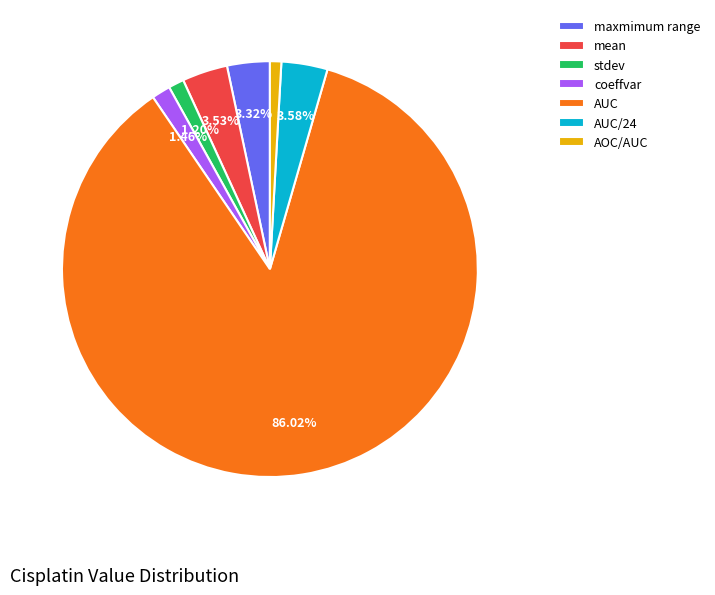

To the nearest percent, what is the combined percentage of mean and AOC/AUC?

4%